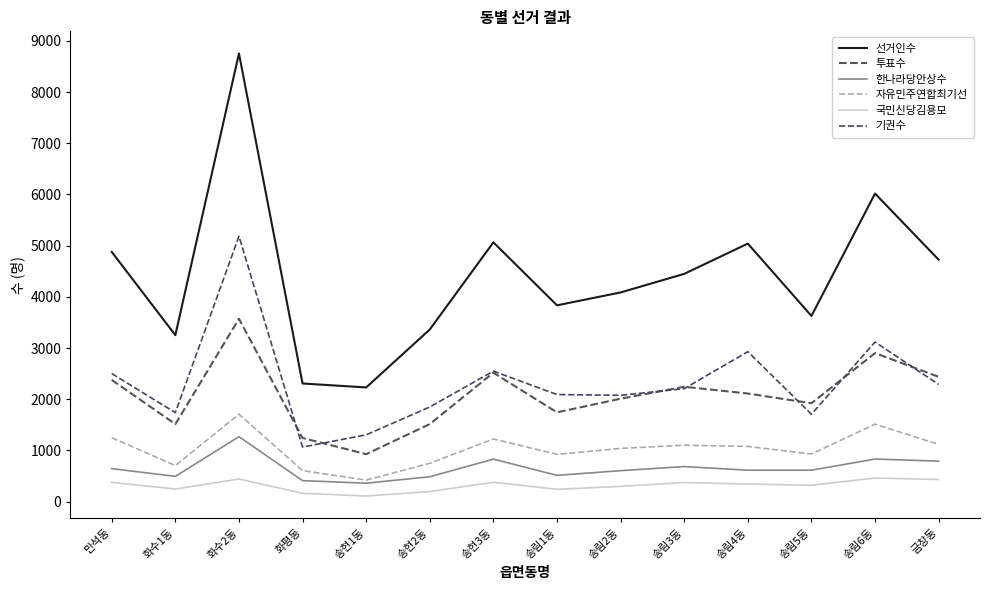

The 기권수 series shows 2272 at 송현1동. True or false?

False